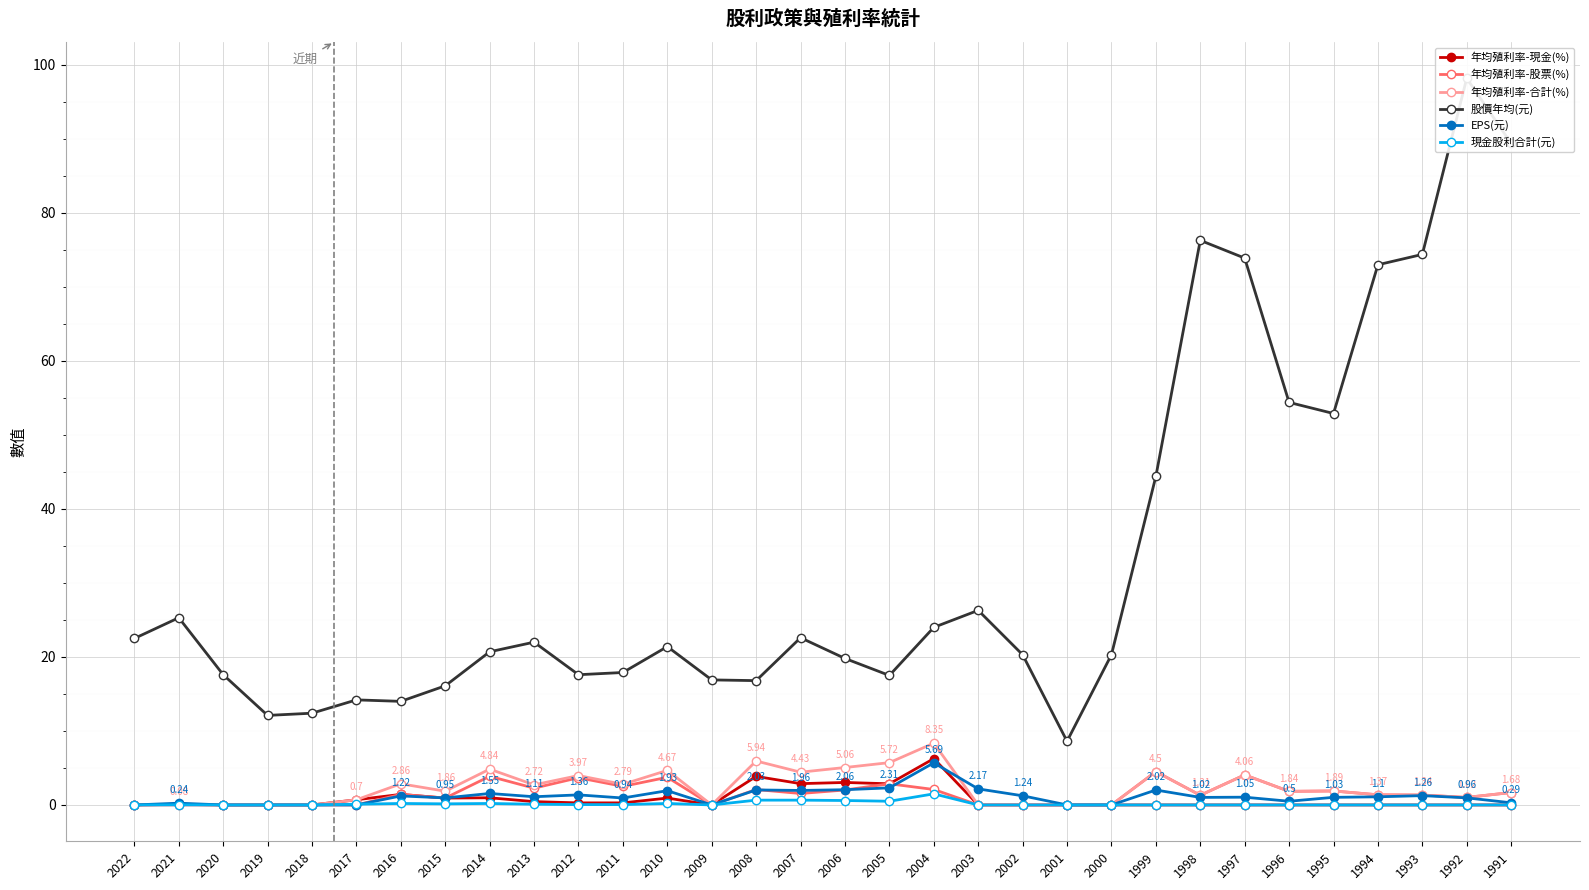

True or false: 年均殖利率-現金(%) has more than 2 interior local peaks.

True